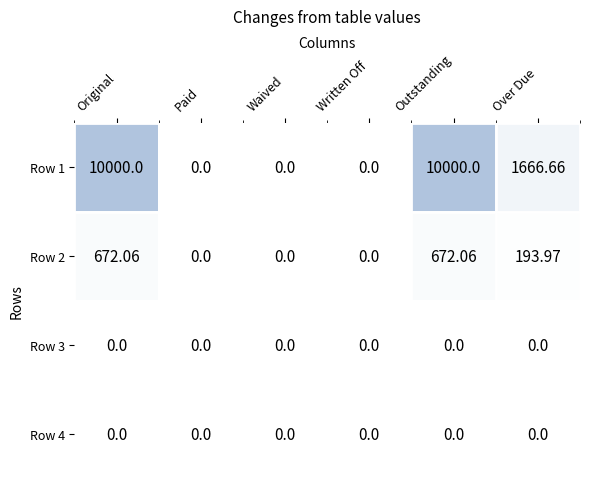

At which label is Row 1 closest to 5000?

Over Due